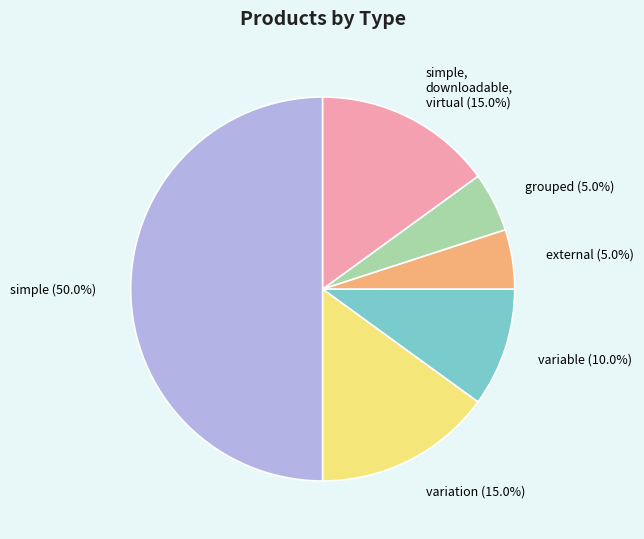

Which category has the biggest portion of the pie?

simple